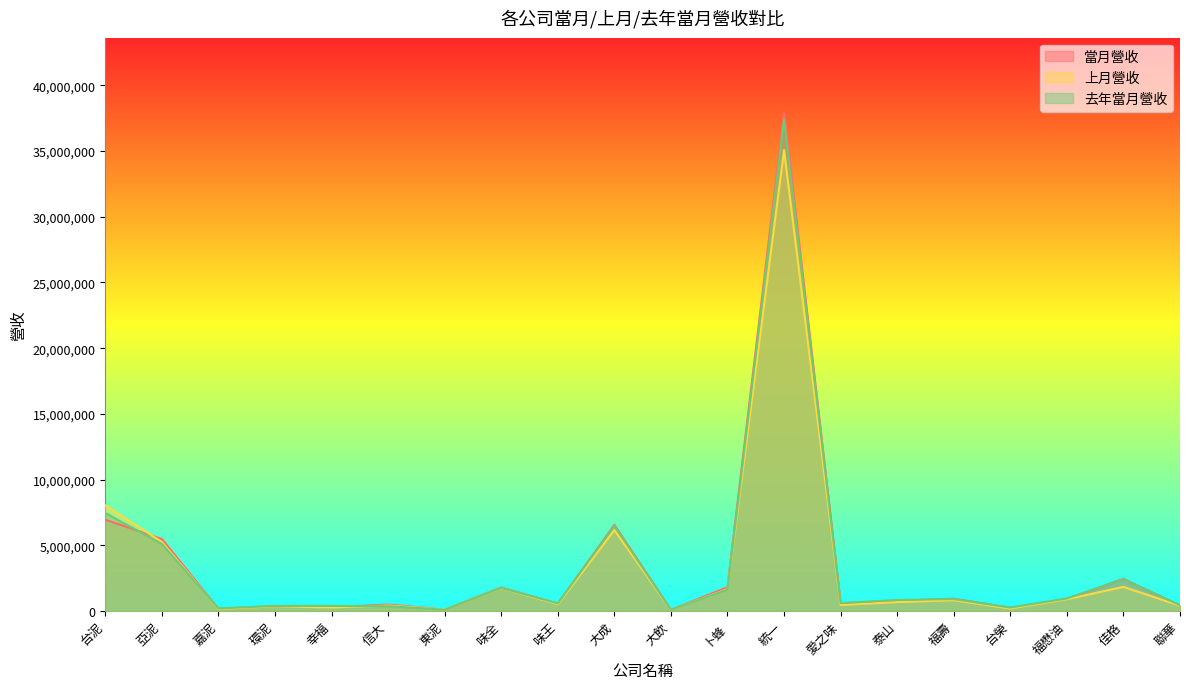

Reading left to right, what are all the values shown in this chart?

當月營收: 台泥=6952639	亞泥=5478165	嘉泥=174704	環泥=367333	幸福=293423	信大=487484	東泥=110747	味全=1785571	味王=561578	大成=6554870	大飲=93860	卜蜂=1814892	統一=37940819	愛之味=592995	泰山=770210	福壽=937701	台榮=244596	福懋油=919990	佳格=2444037	聯華=417191
上月營收: 台泥=8034396	亞泥=5252149	嘉泥=153905	環泥=357742	幸福=270234	信大=417078	東泥=113787	味全=1745969	味王=514755	大成=6158273	大飲=85642	卜蜂=1665365	統一=35072216	愛之味=457971	泰山=680900	福壽=822215	台榮=193446	福懋油=894039	佳格=1834591	聯華=401108
去年當月營收: 台泥=7454905	亞泥=5106282	嘉泥=196746	環泥=388895	幸福=388420	信大=364687	東泥=103040	味全=1763703	味王=578616	大成=6489143	大飲=93287	卜蜂=1630587	統一=37381315	愛之味=599499	泰山=841131	福壽=907307	台榮=261883	福懋油=953134	佳格=2422743	聯華=441131